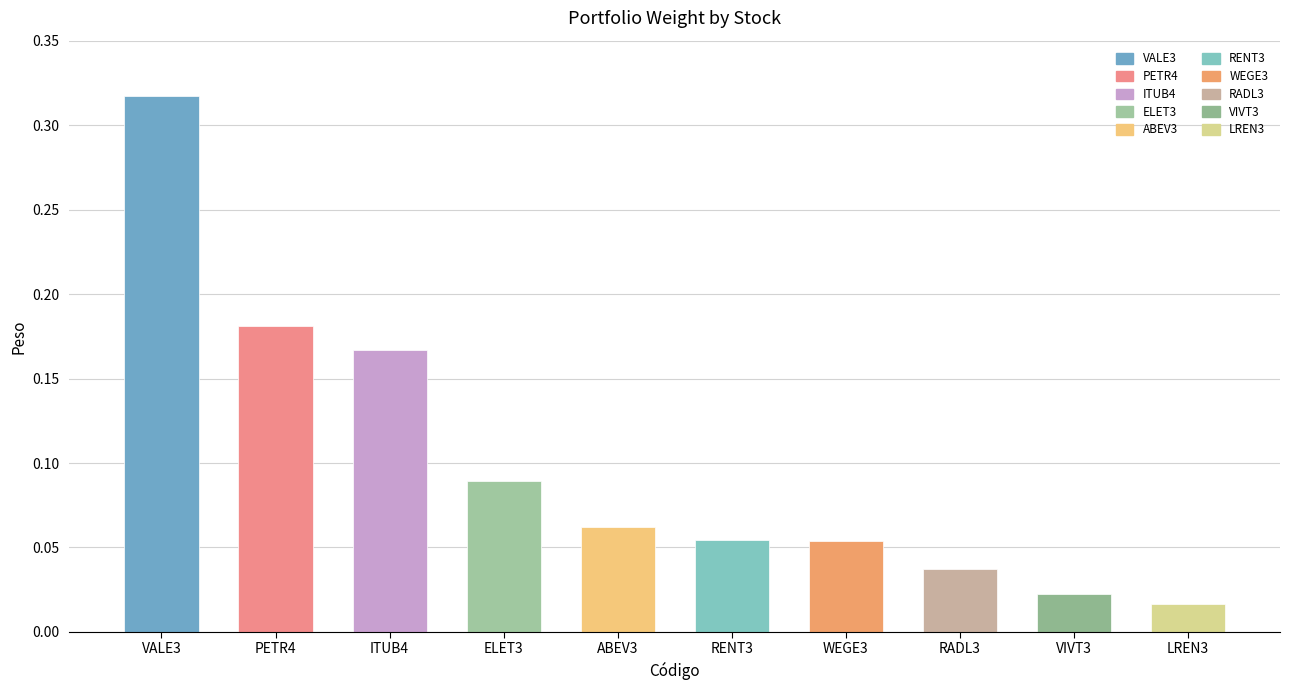

Which label corresponds to the largest value in the chart?

VALE3